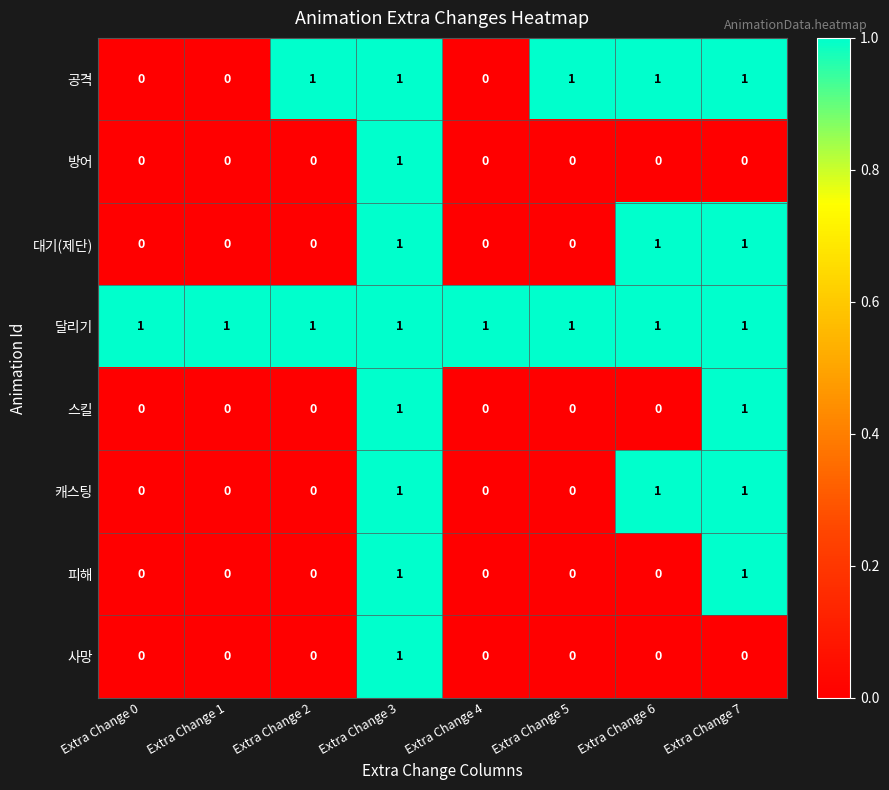

The 대기(제단) series shows 0 at Extra Change 0. True or false?

True